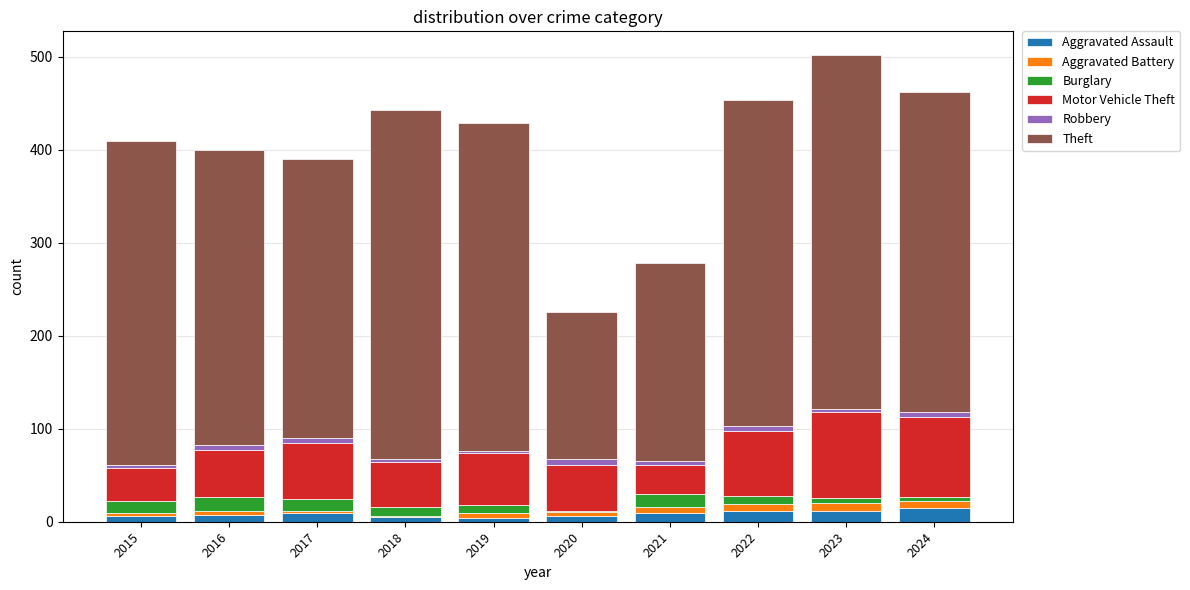

What is the highest value of the Aggravated Assault series?

15